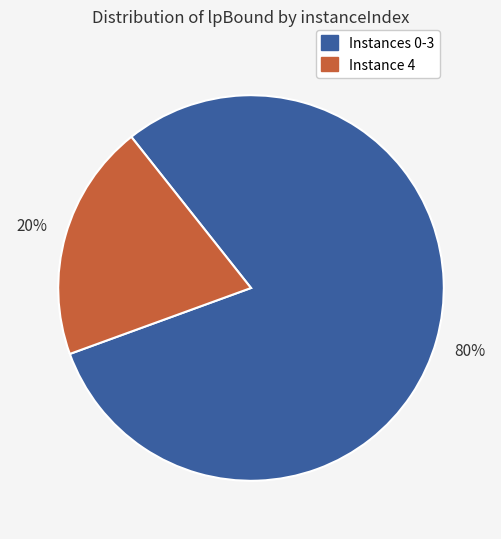

Which slice is the smallest?

Instance 4